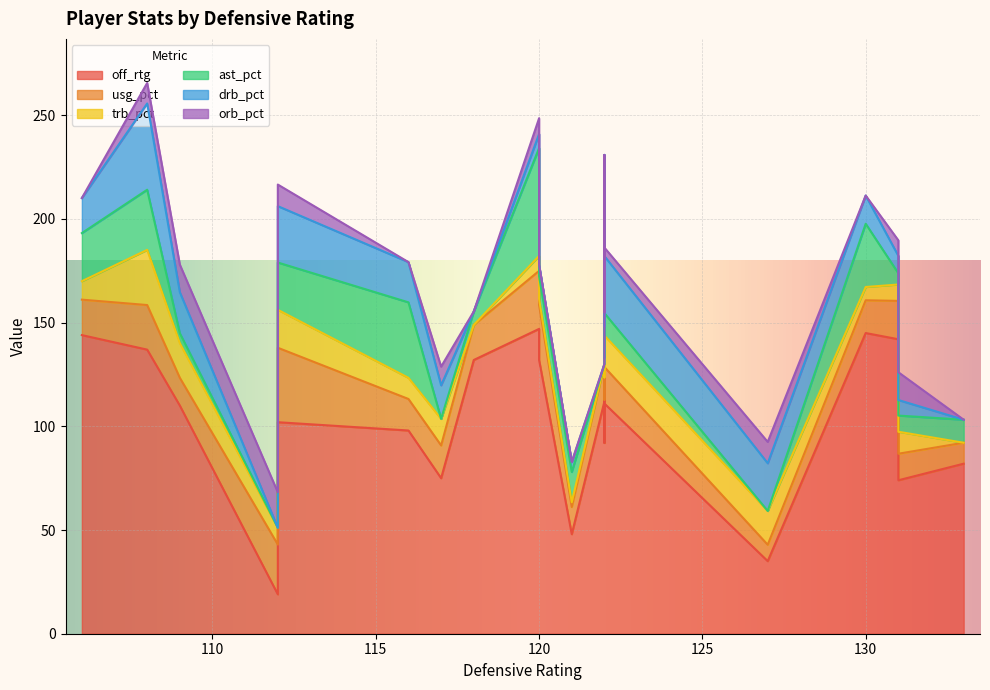

List the series in order of their peak value, lowest first.

orb_pct, trb_pct, usg_pct, drb_pct, ast_pct, off_rtg